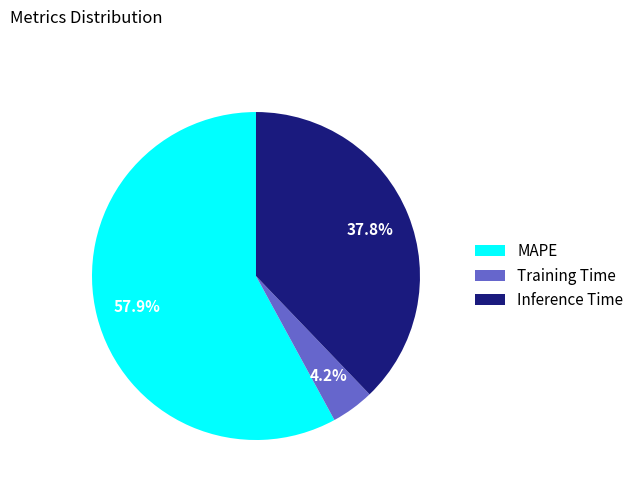

Is there a majority slice in this chart?

Yes